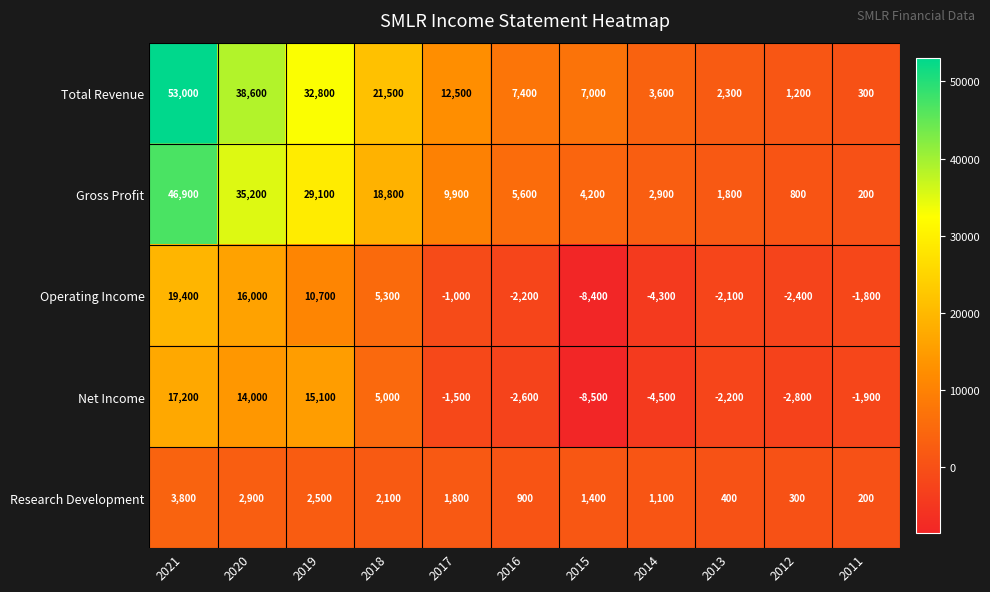

At how many categories does at least one series exceed 38267?

2